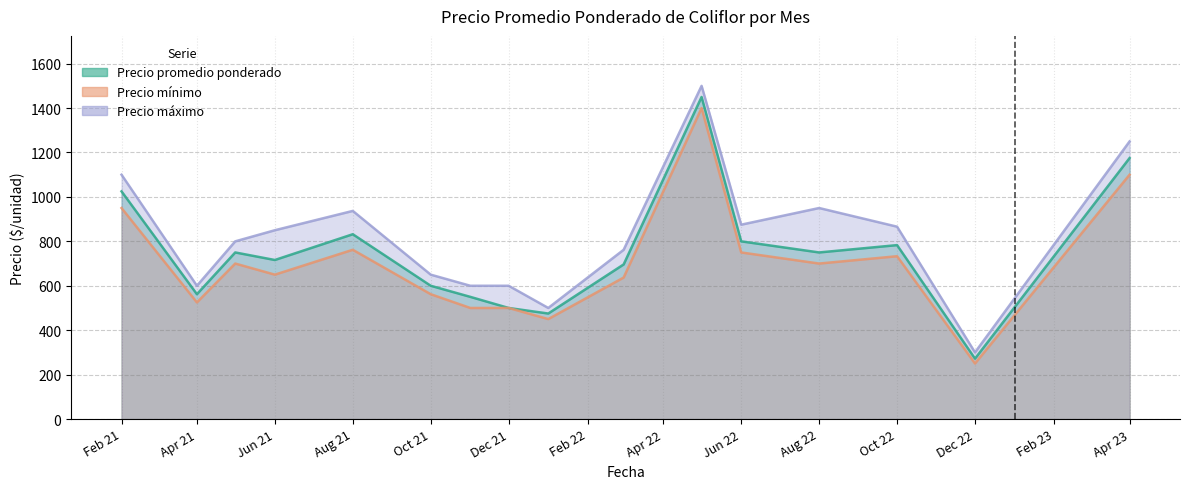

At which category is the sum across all series the highest?

2022-05